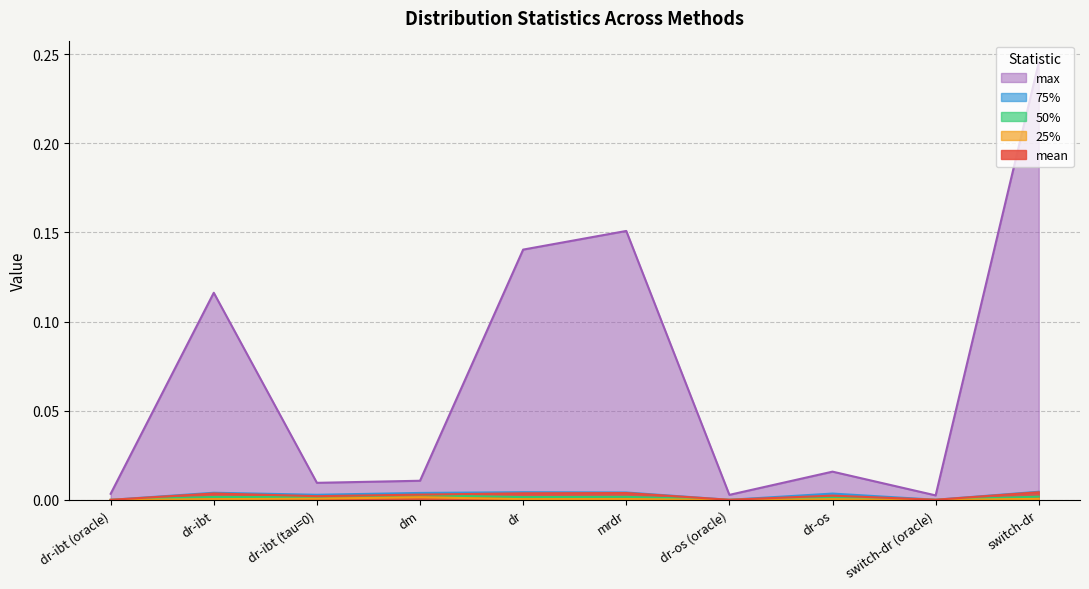

What is the total value across all series at dr-ibt?

0.1